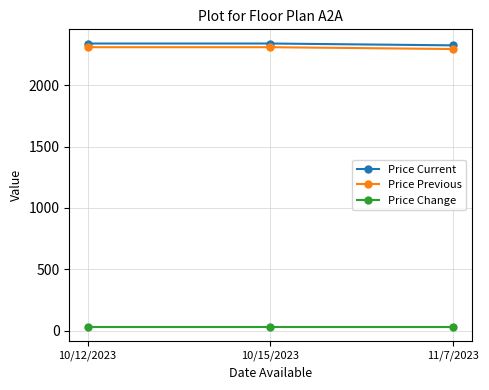

How many data points does each series have?

3